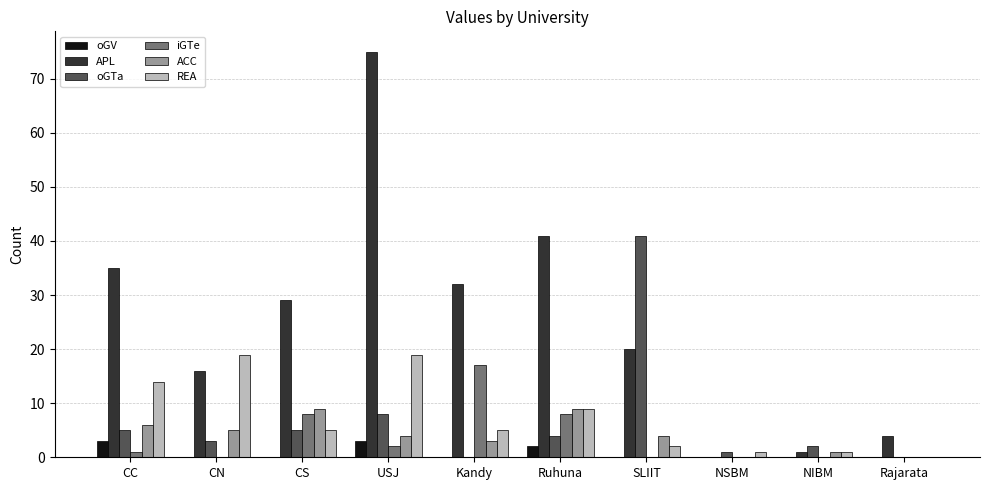

What are all the series names shown in the legend?

oGV, APL, oGTa, iGTe, ACC, REA